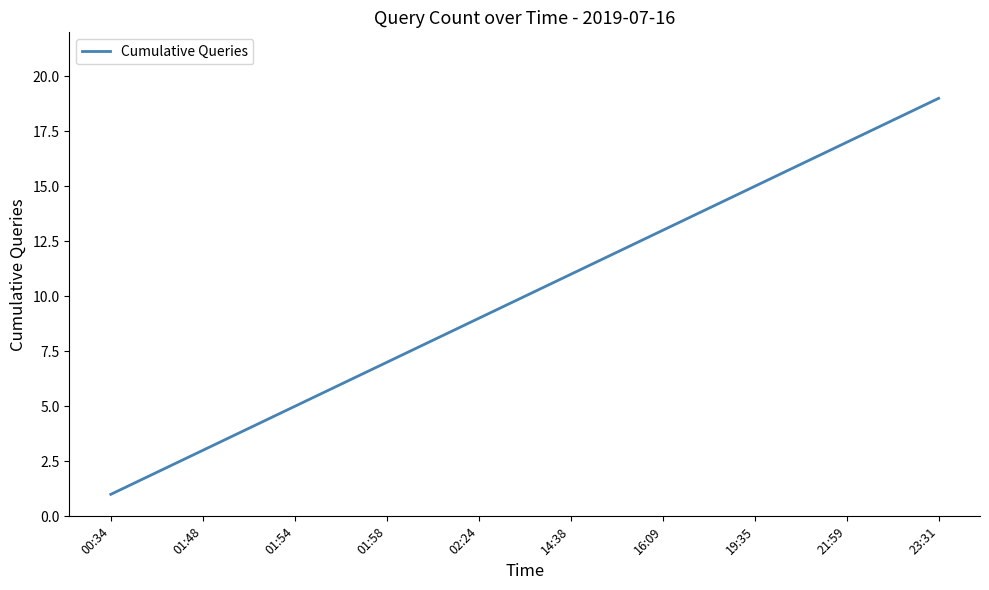

What is the maximum value shown in the chart?

19